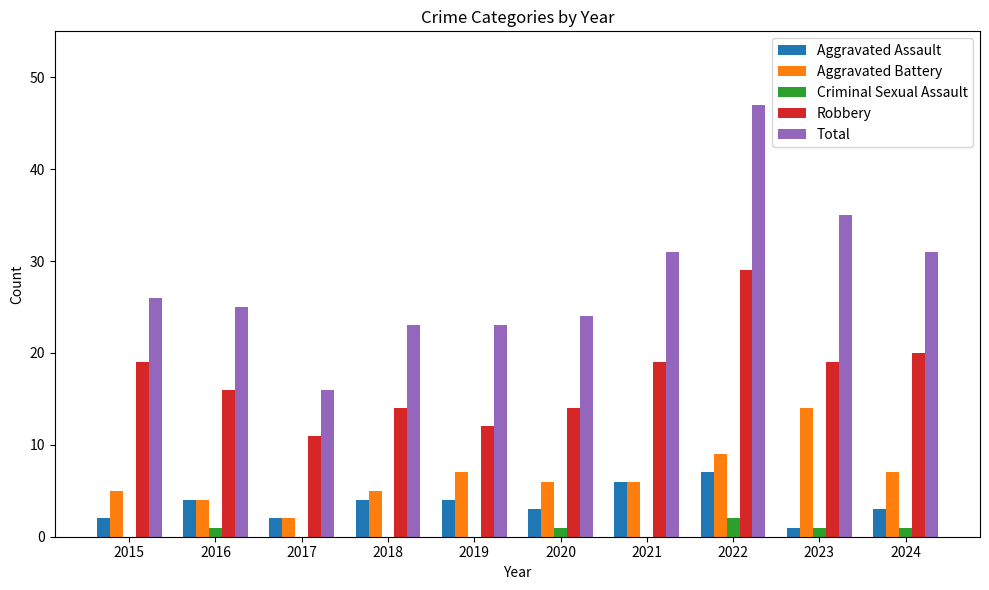

What is the greatest value displayed?

47